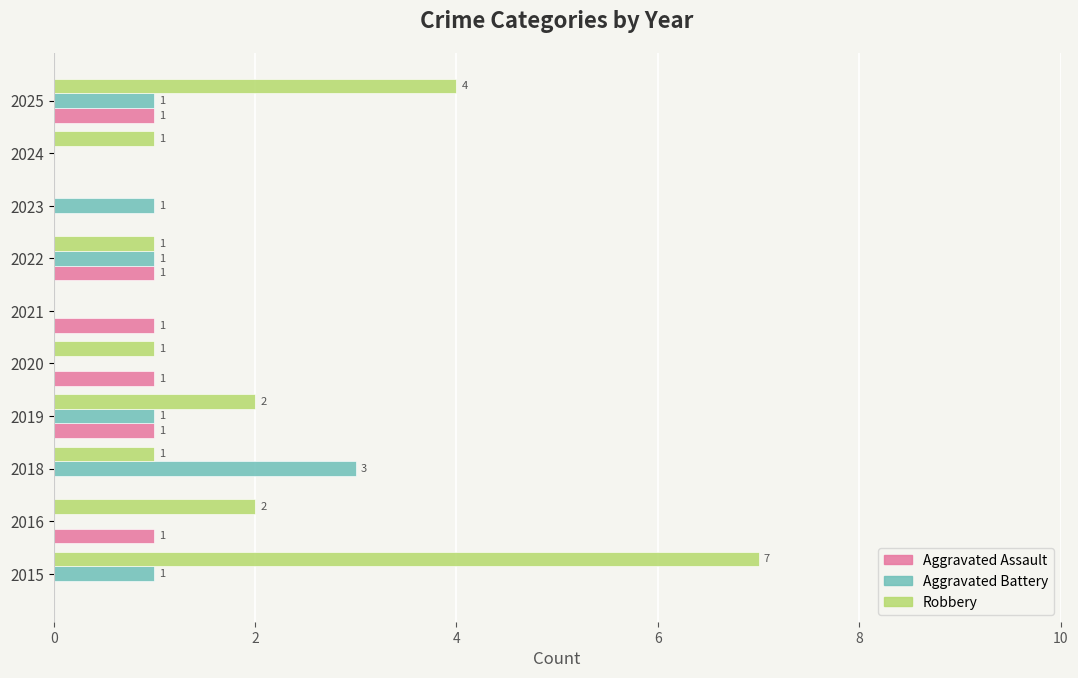

The value of Robbery at 2018 is 1. True or false?

True